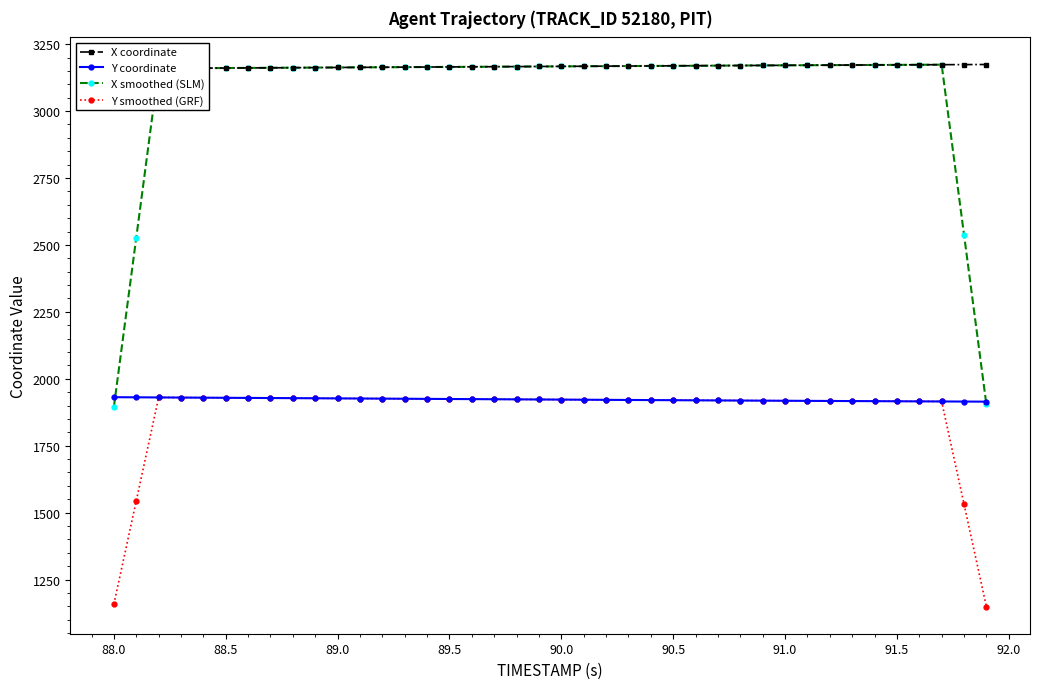

How many times do Y coordinate and X smoothed (SLM) cross each other?

2